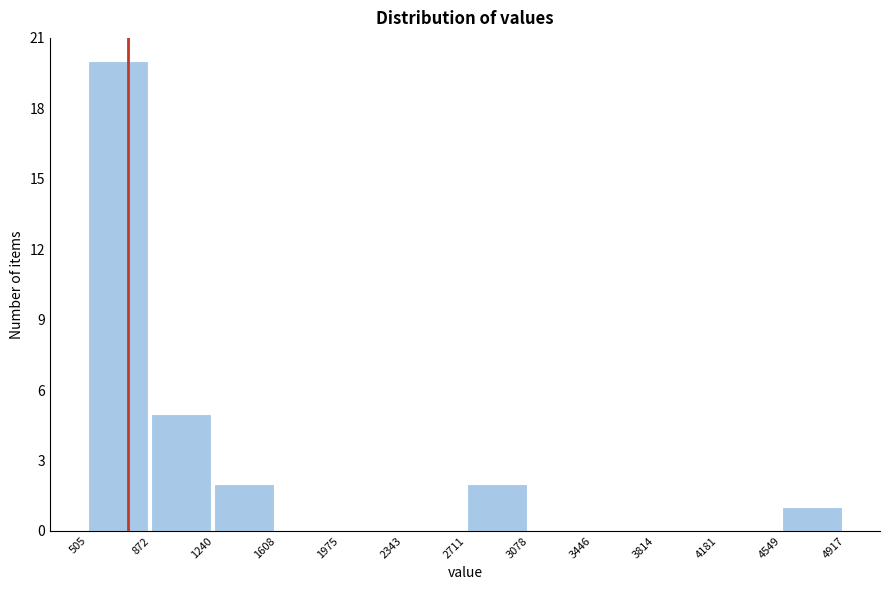

Reading left to right, list every bar in this chart as the range it spans on the x-axis followed by its height. The values are not printed on the chart, so give them approximately, as read against the axis.

505 to 872: 20
872 to 1240: 5
1240 to 1608: 2
1608 to 1975: 0
1975 to 2343: 0
2343 to 2711: 0
2711 to 3078: 2
3078 to 3446: 0
3446 to 3814: 0
3814 to 4181: 0
4181 to 4549: 0
4549 to 4917: 1